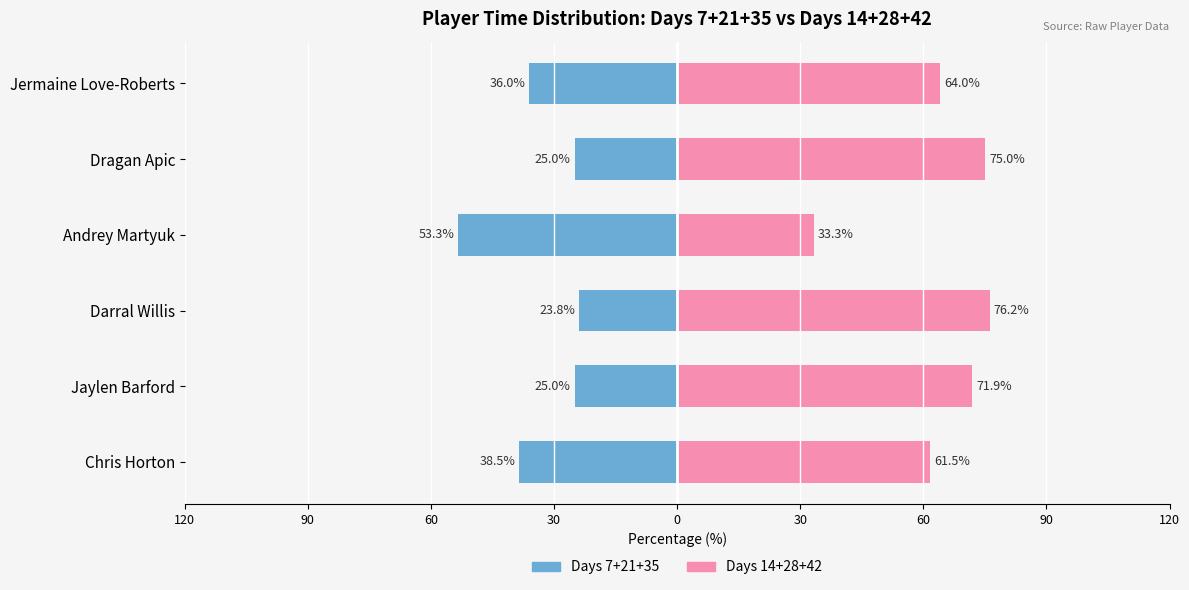

Which series has the largest total across all categories?

Days 14+28+42